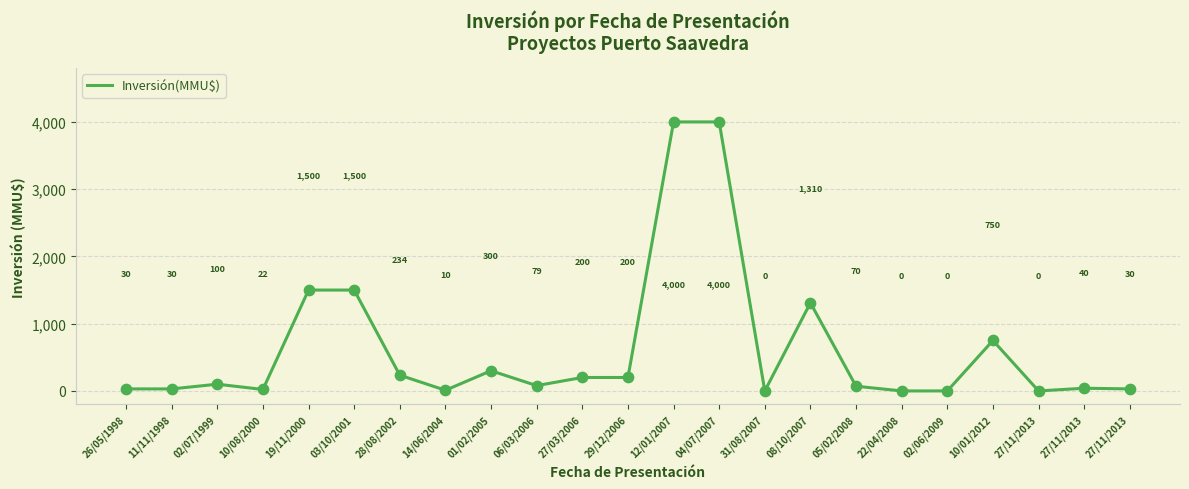

Which has a higher value, 27/03/2006 or 05/02/2008?

27/03/2006